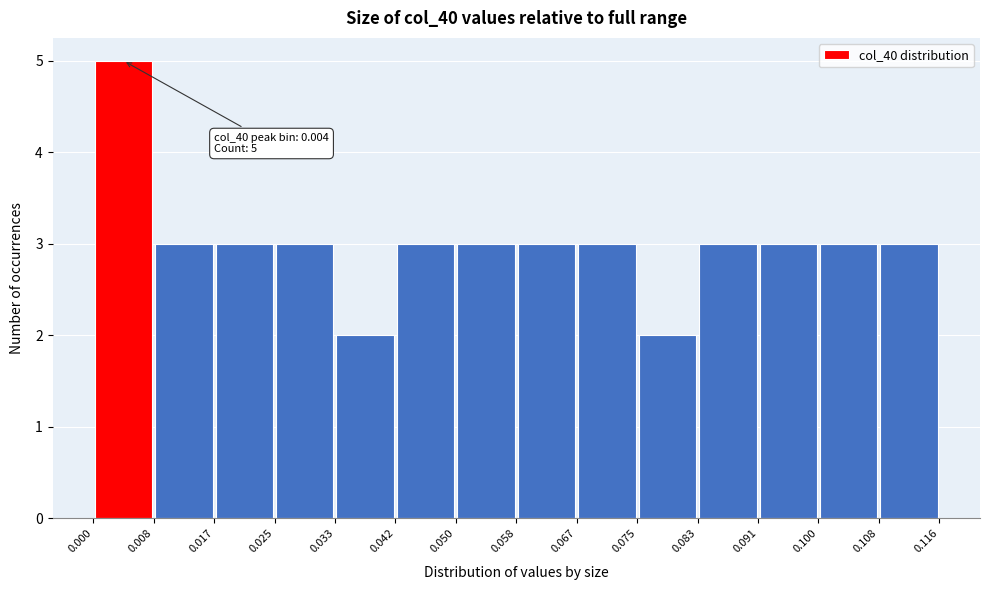

Which range on the x-axis has the tallest bar?

0.000 to 0.008